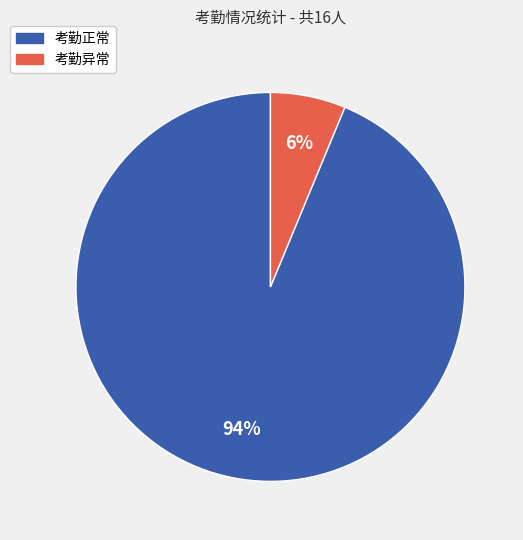

To the nearest percent, what is the average slice percentage?

50%